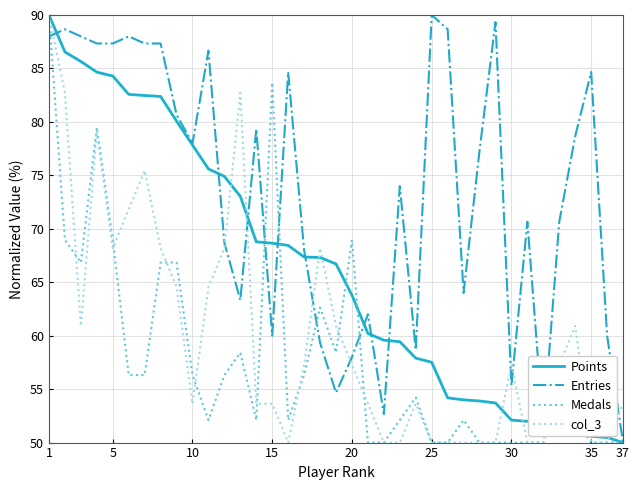

How many lines are shown in the chart?

4